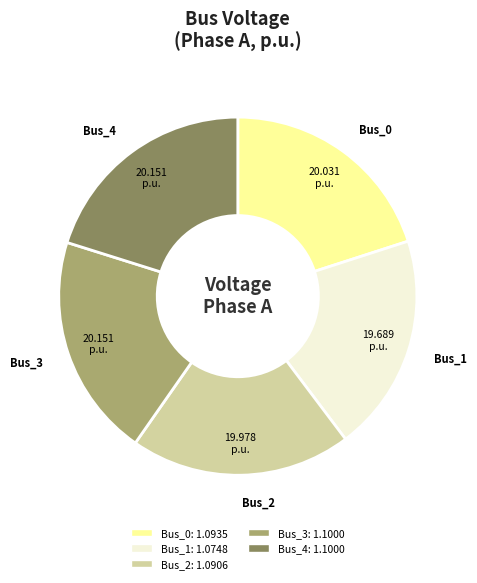

Is there a majority slice in this chart?

No